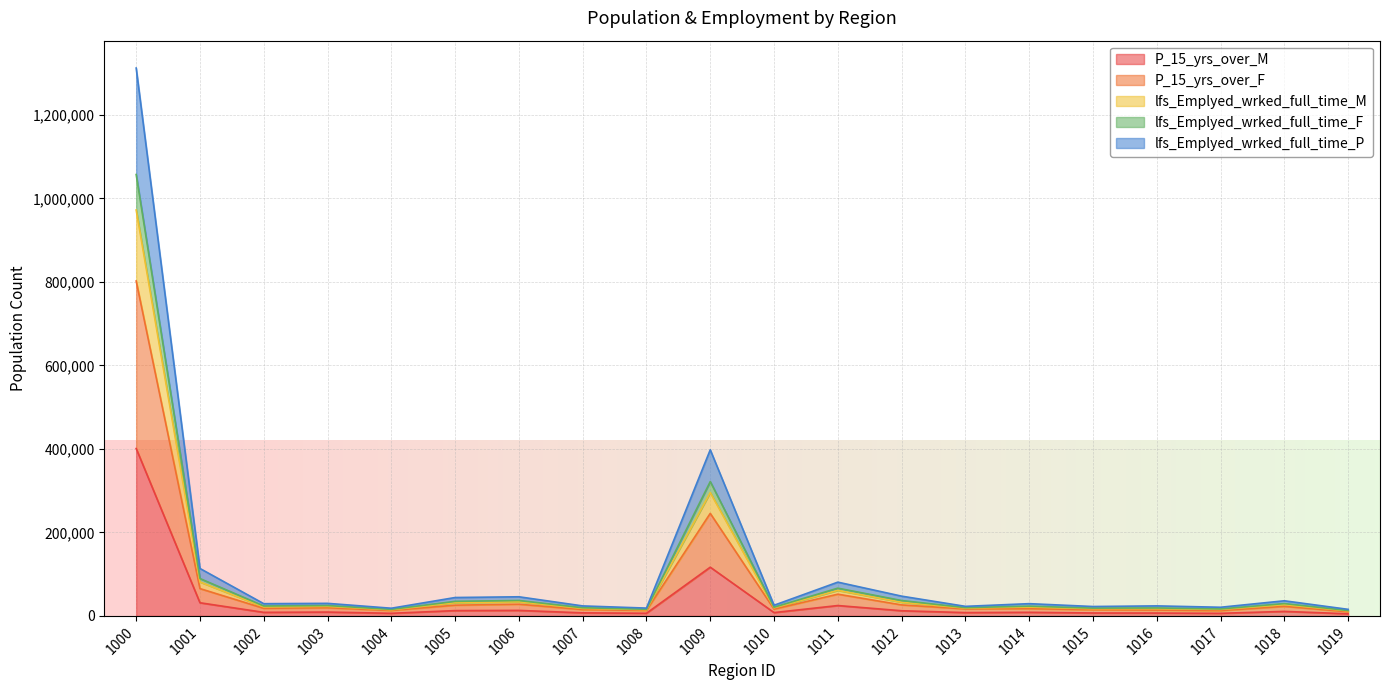

Rank the categories by P_15_yrs_over_F value from highest to lowest.

1000, 1009, 1001, 1011, 1006, 1012, 1005, 1018, 1003, 1002, 1014, 1013, 1010, 1007, 1015, 1016, 1008, 1004, 1017, 1019